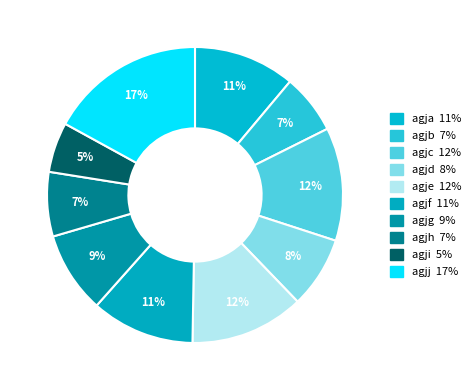

How many slices are in this pie chart?

10